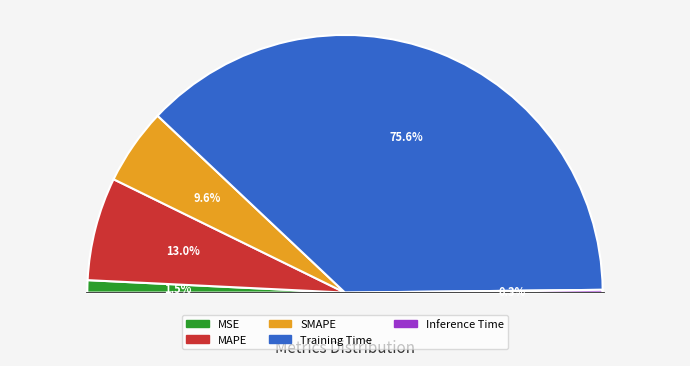

To the nearest percent, what is the combined percentage of Inference Time and MSE?

2%